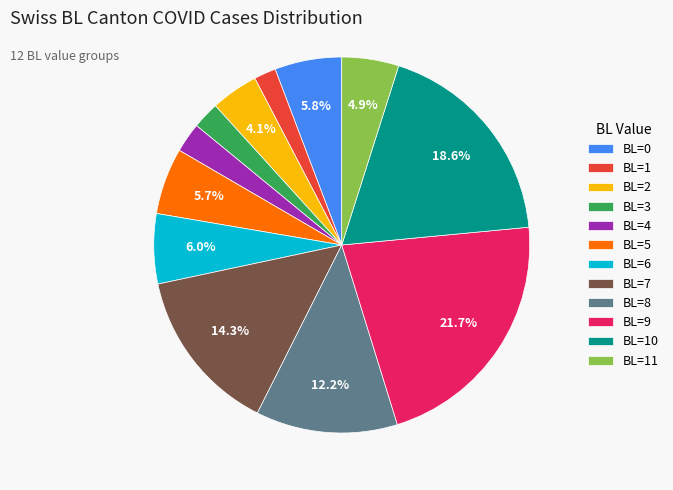

Combined, what portion of the pie is BL=9 and BL=5?

27.4%